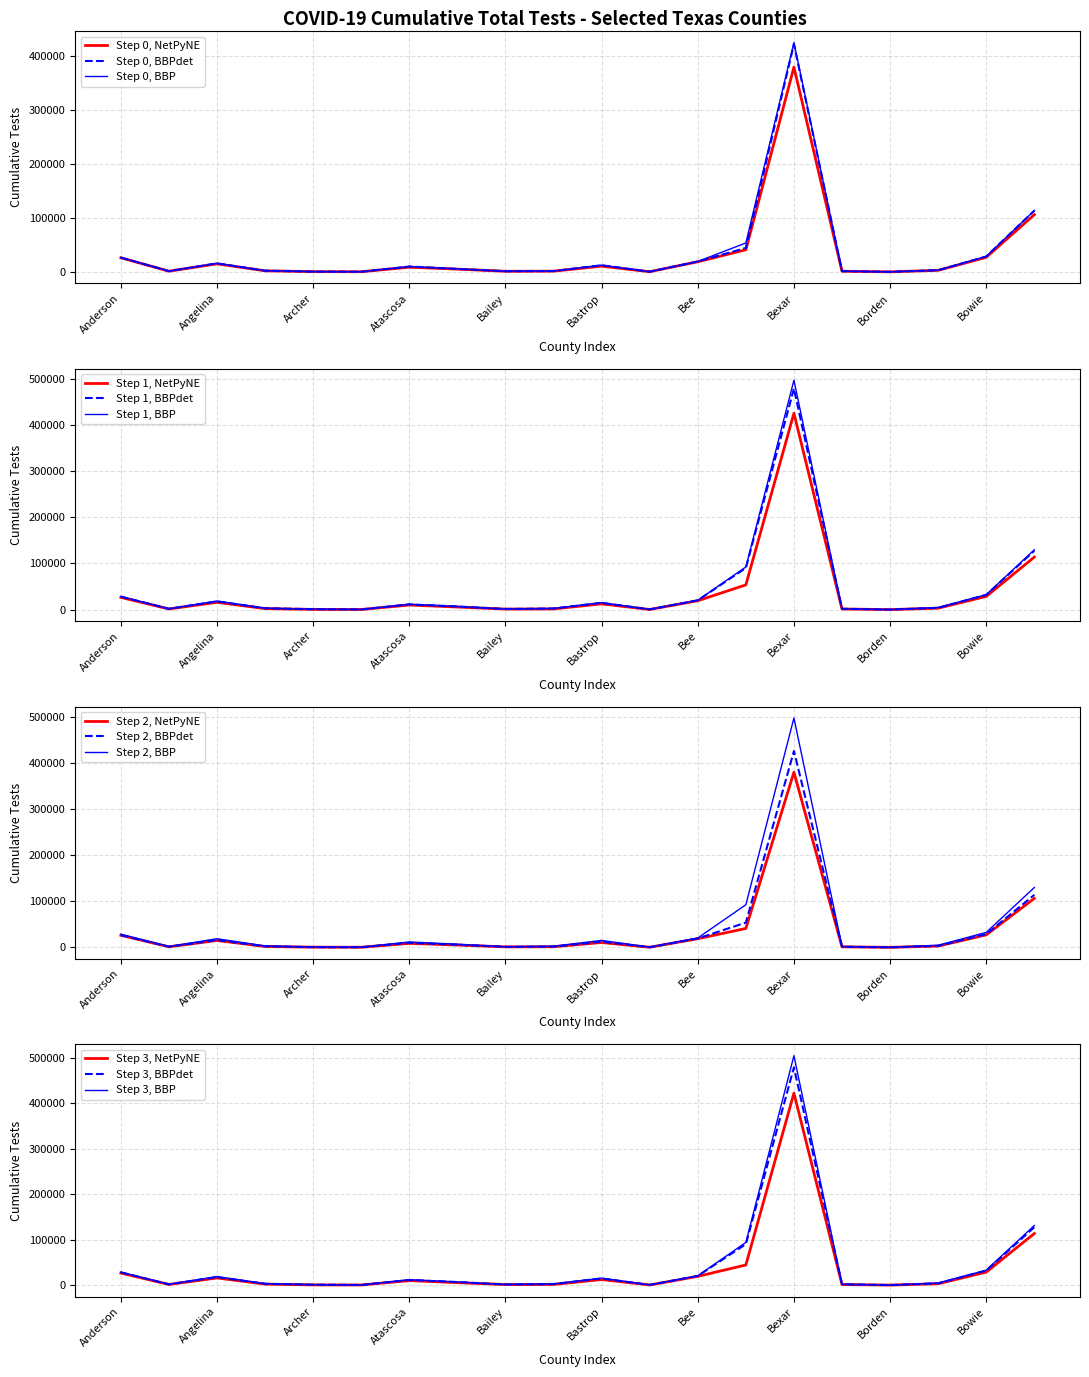

At which label does Step 0, BBP reach its peak?

Bexar